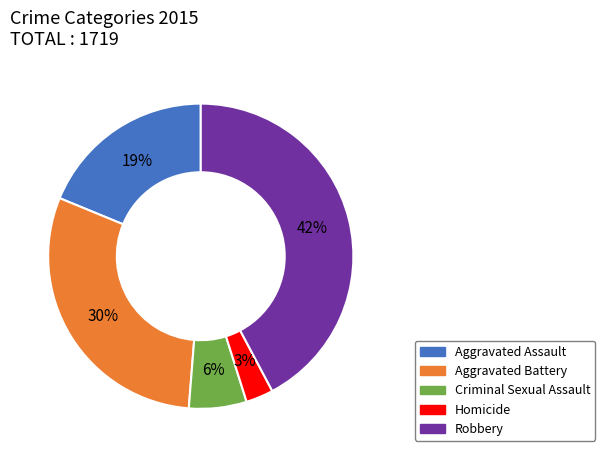

Does Aggravated Assault account for over 50% of the chart?

No